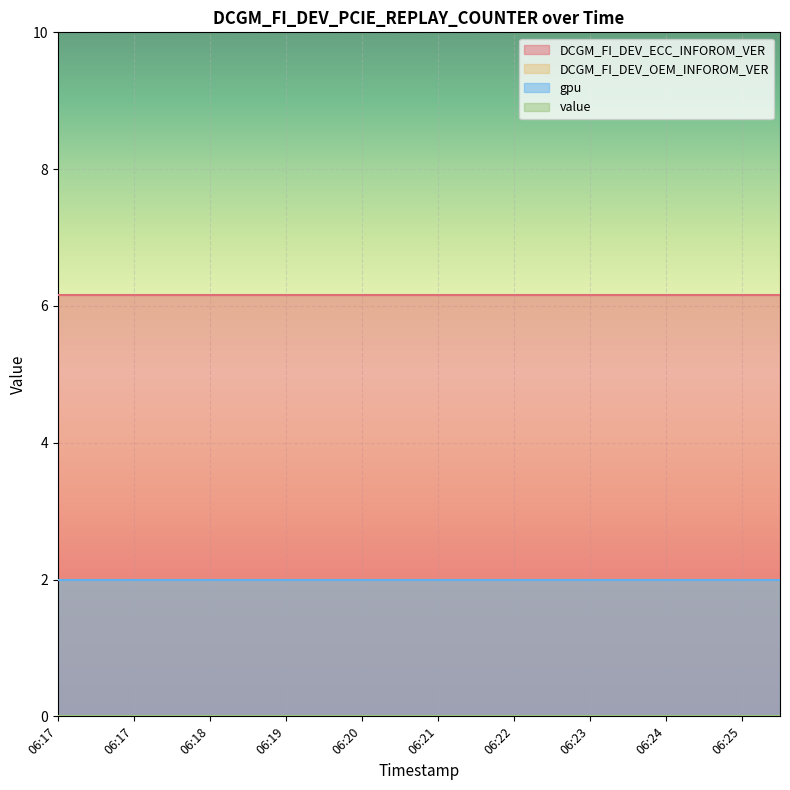

At which label does DCGM_FI_DEV_ECC_INFOROM_VER reach its peak?

06:17